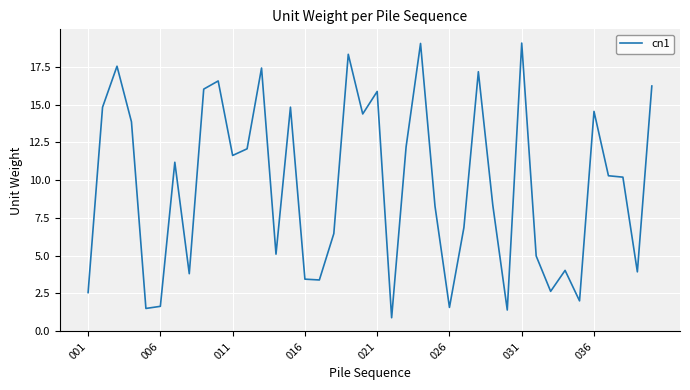

Does the chart have visible grid lines?

Yes